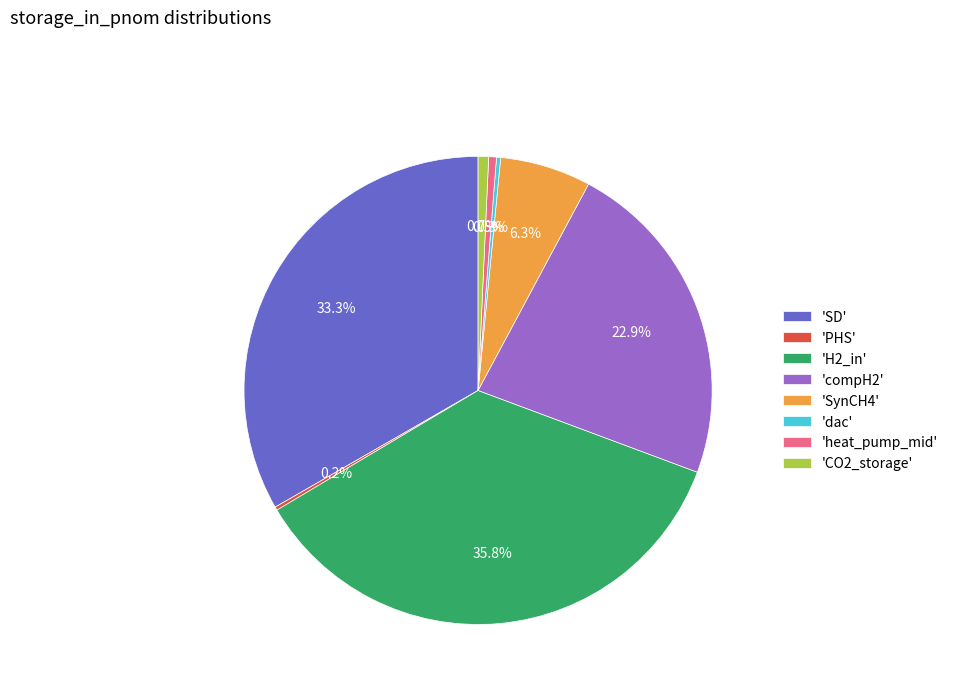

What percentage is NOT represented by 'H2_in'?

64.2%